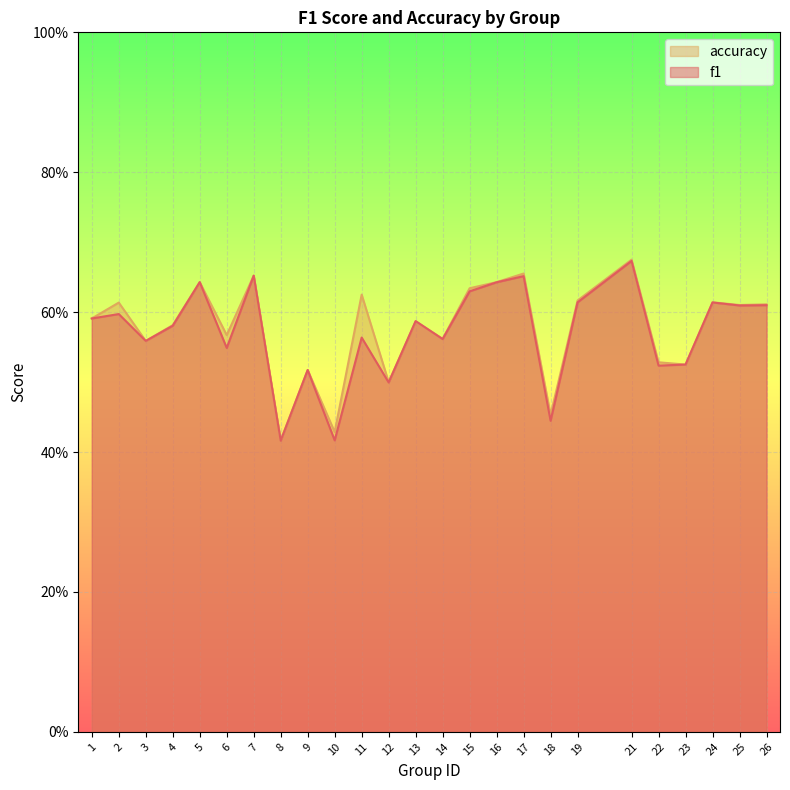

What is the maximum value shown in the chart?

0.7